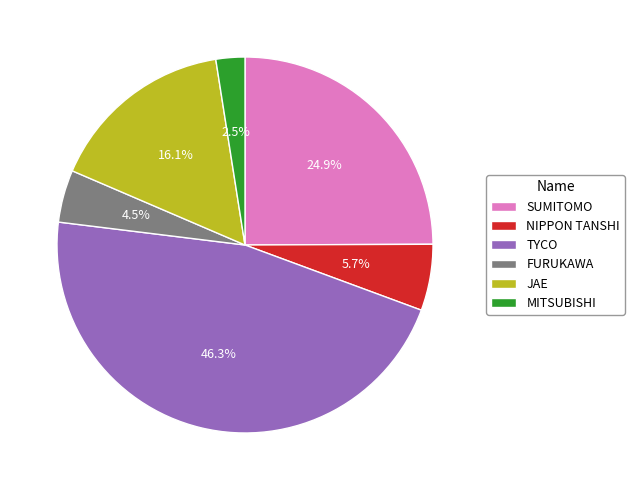

To the nearest percent, what is the difference between the largest and smallest slice percentages?

44%